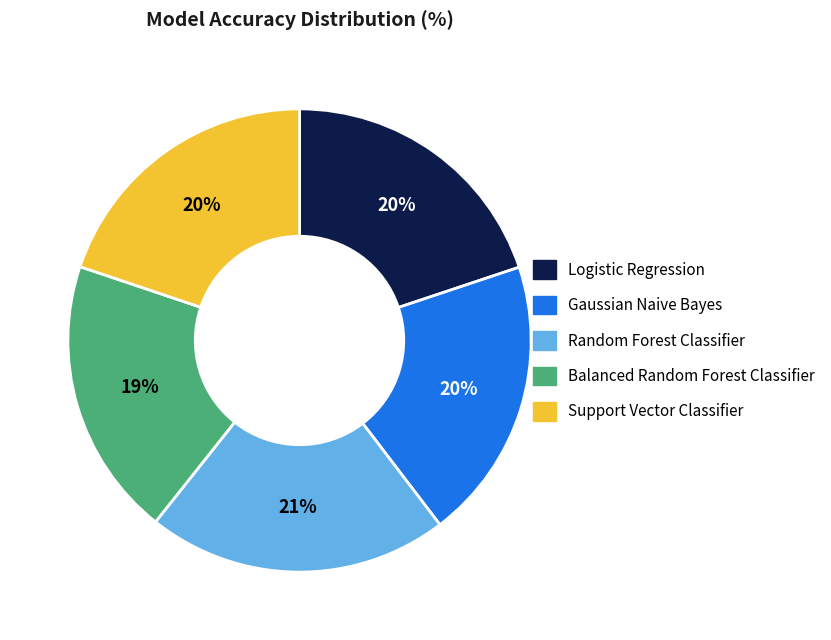

How many slices are in this pie chart?

5